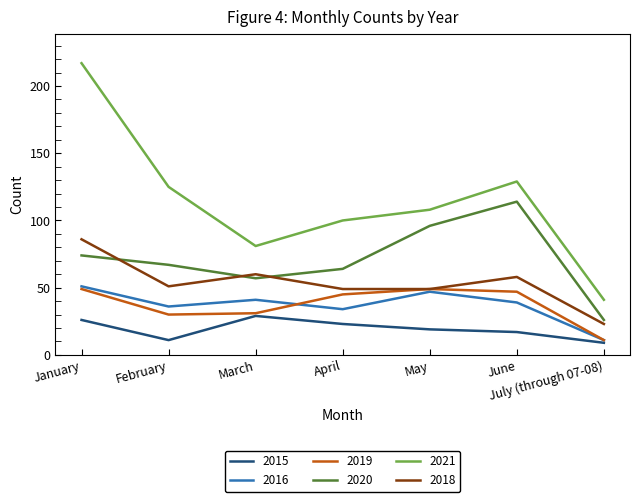

What is the difference between the maximum and minimum values in the 2016 series?

40